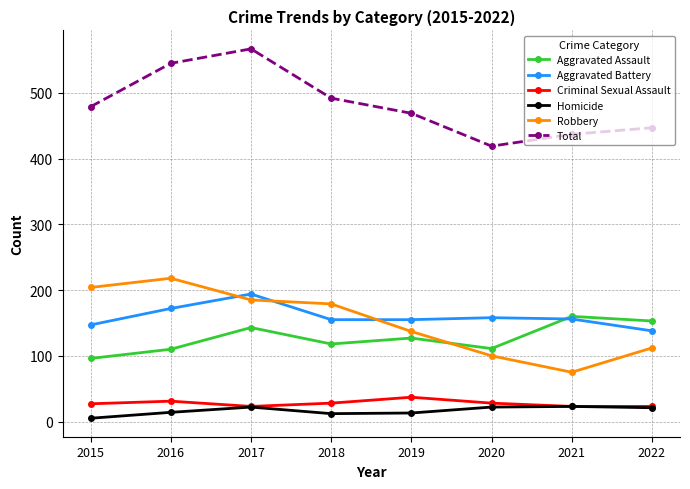

What is the total value across all series at 2021?

874